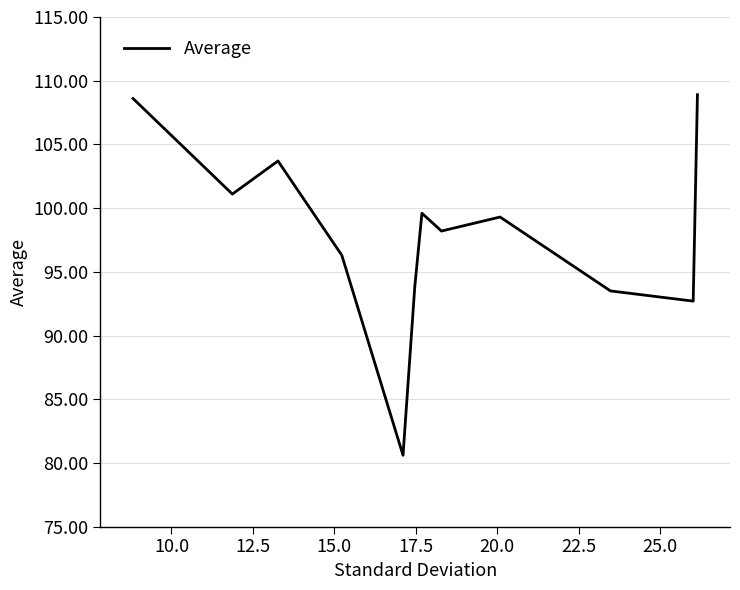

What is the smallest value displayed?

80.6